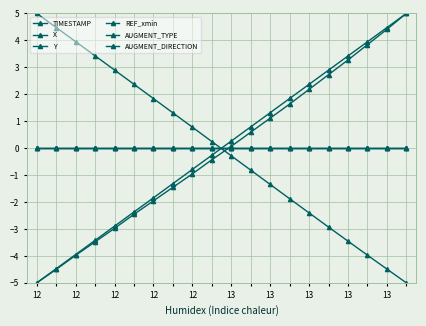

Is this an area chart (filled region under the line)?

No